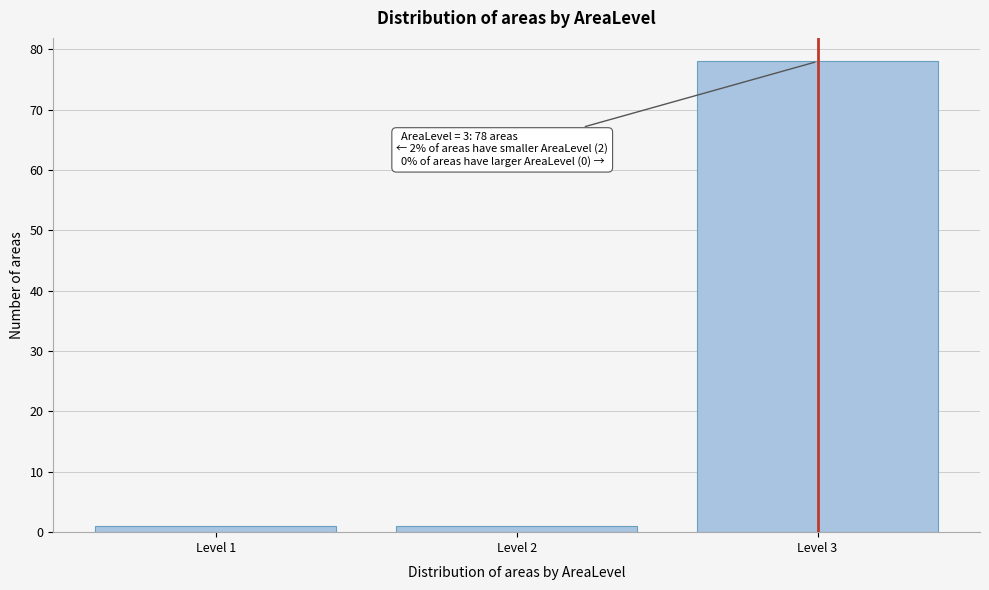

Reading left to right, what are all the values shown in this chart?

1	1	78